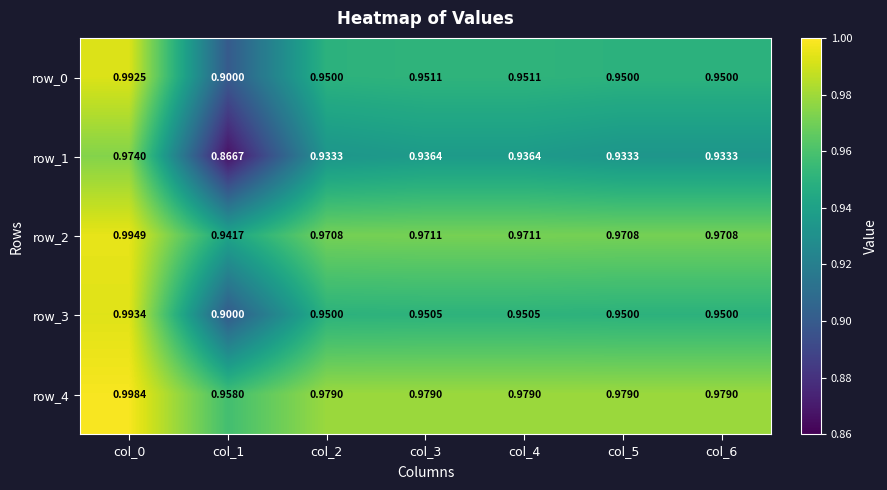

At which label is row_3 closest to 0?

col_1